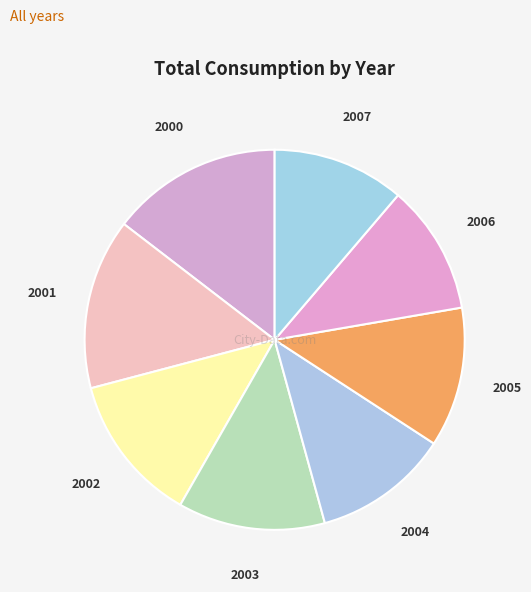

Is the sum of 2003 and 2002 greater than half?

No